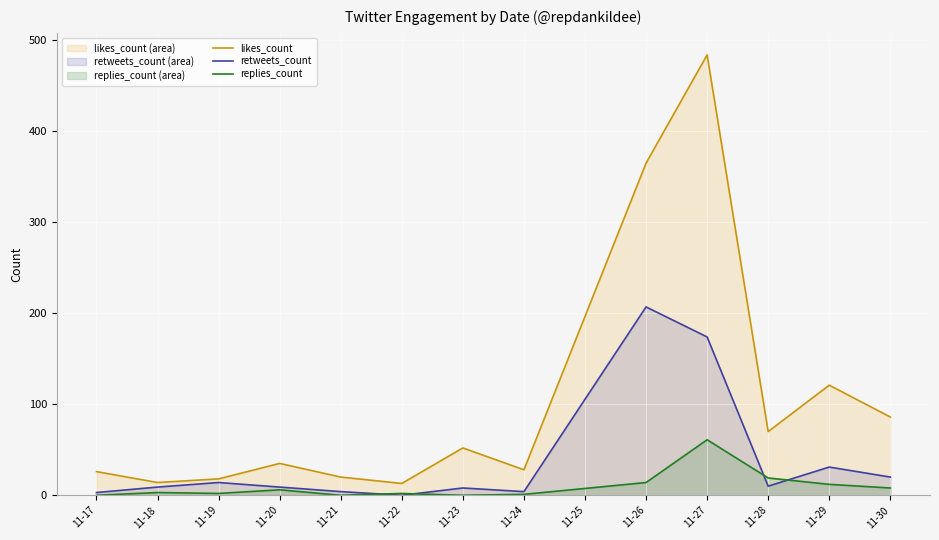

List the series in order of their overall mean, lowest first.

replies_count, retweets_count, likes_count